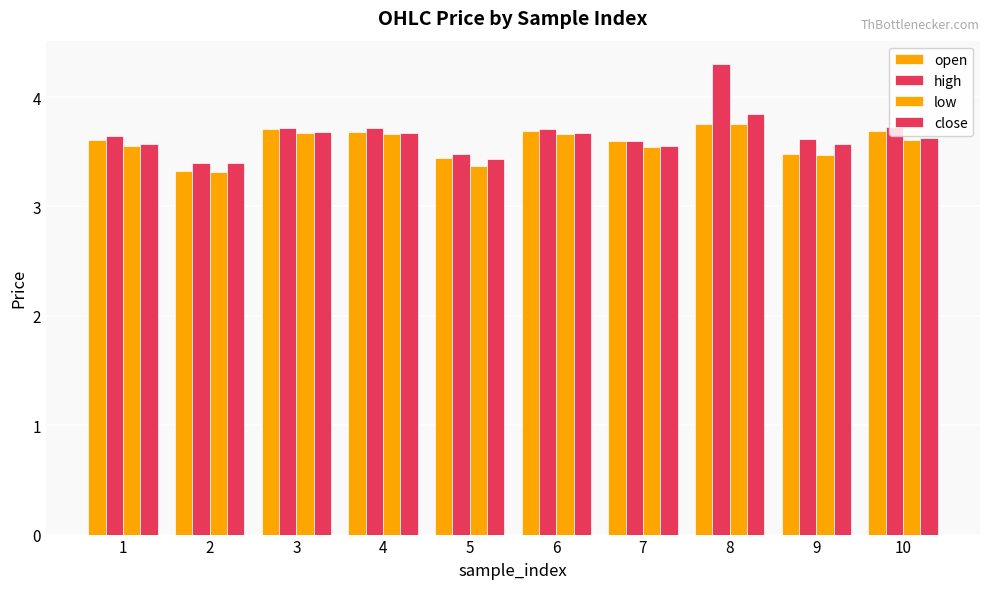

Reading left to right, extract all data points from this chart.

open: 3.6	3.3	3.7	3.7	3.4	3.7	3.6	3.8	3.5	3.7
high: 3.6	3.4	3.7	3.7	3.5	3.7	3.6	4.3	3.6	3.7
low: 3.6	3.3	3.7	3.7	3.4	3.7	3.5	3.8	3.5	3.6
close: 3.6	3.4	3.7	3.7	3.4	3.7	3.6	3.8	3.6	3.6